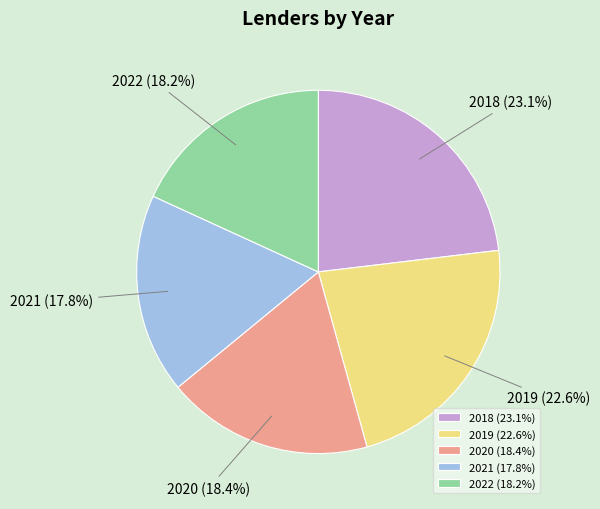

How many segments does this pie chart have?

5